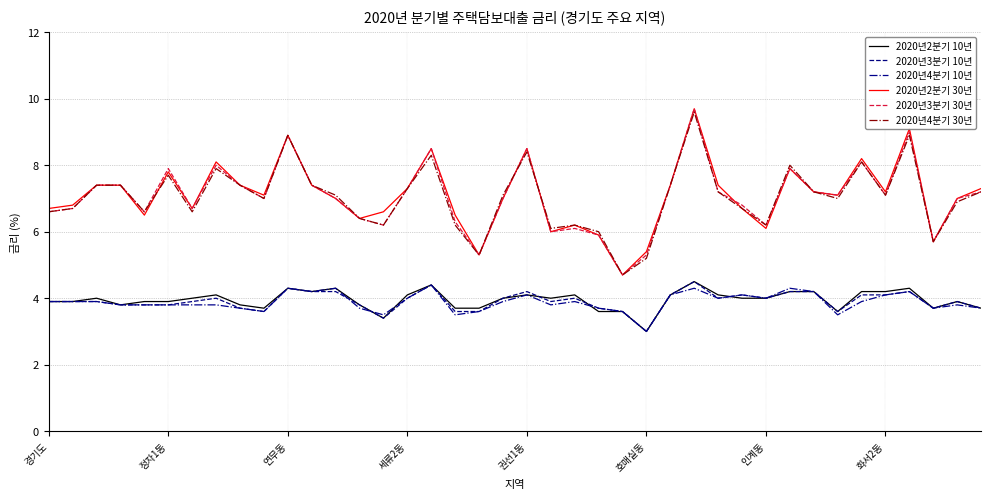

How many distinct data groups are displayed?

6